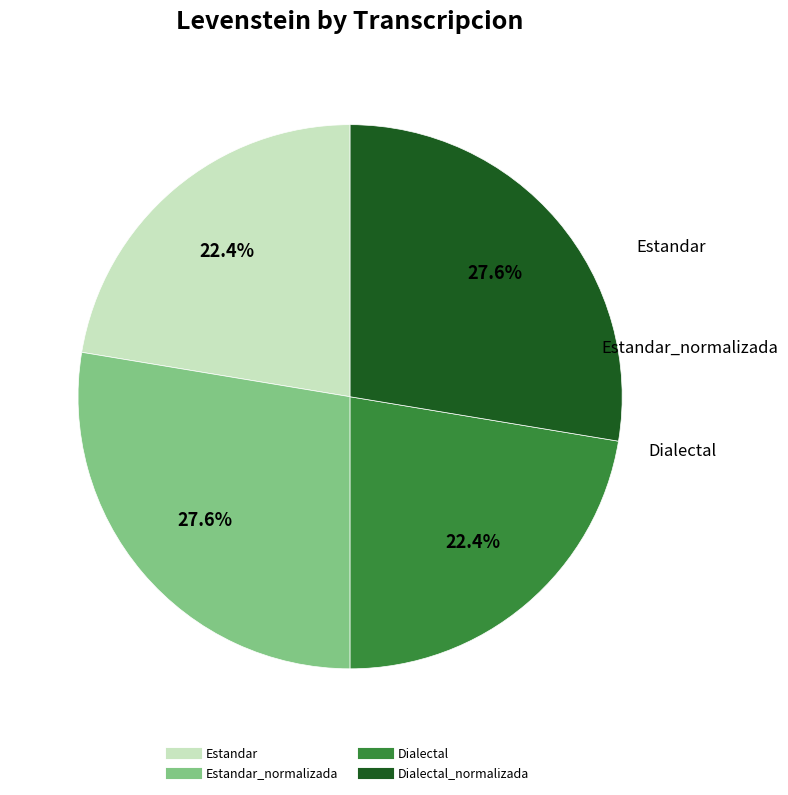

Does any single category account for the majority?

No